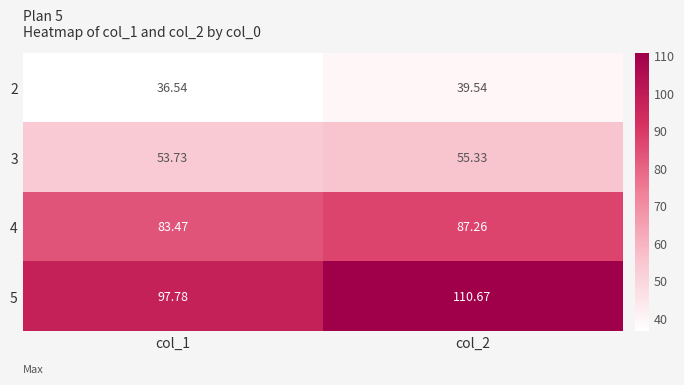

Count the number of categories in the chart.

2